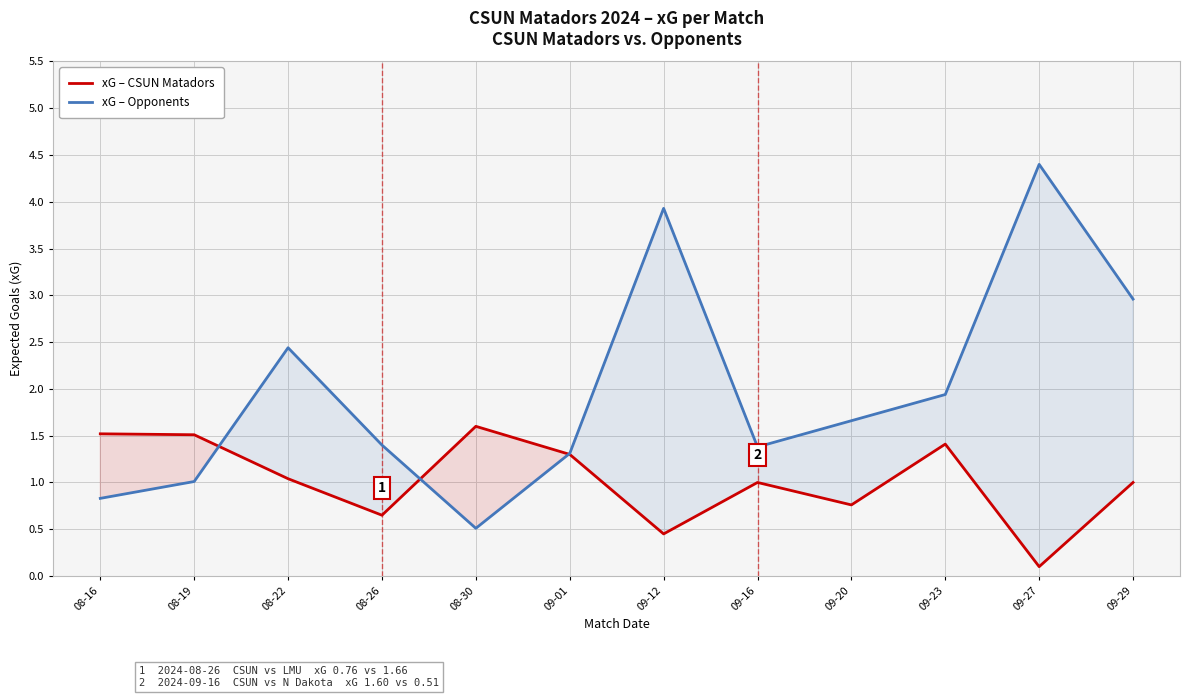

Does the chart display data point markers on the line(s)?

No